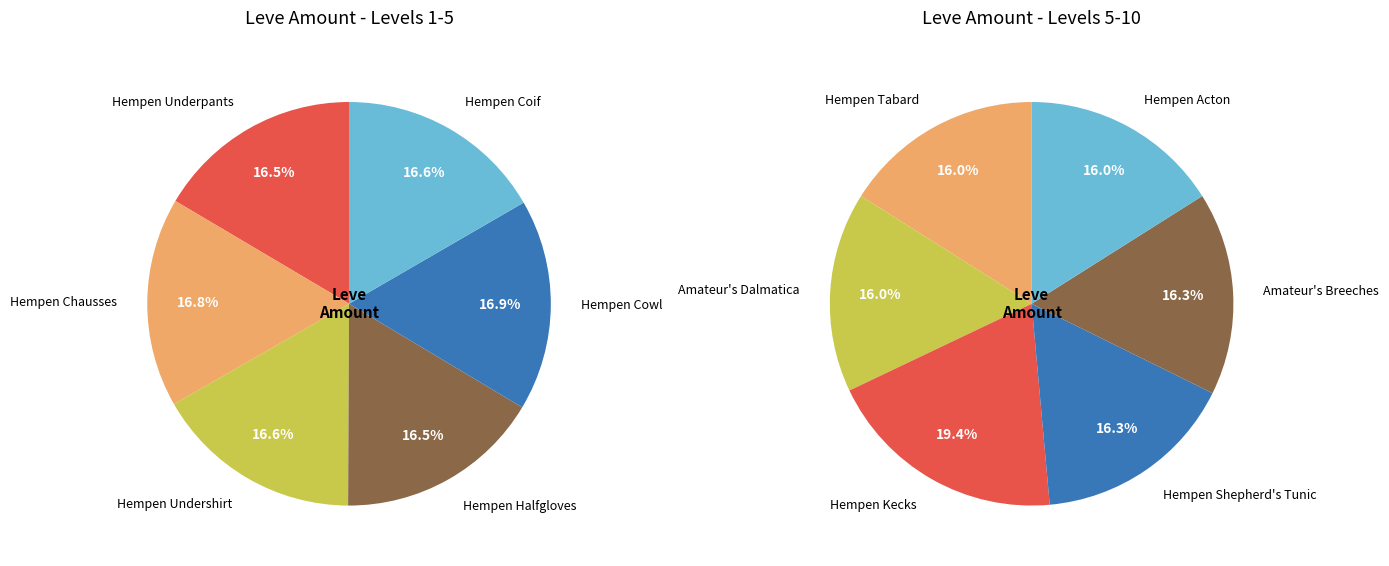

Count the number of slices in the pie.

12